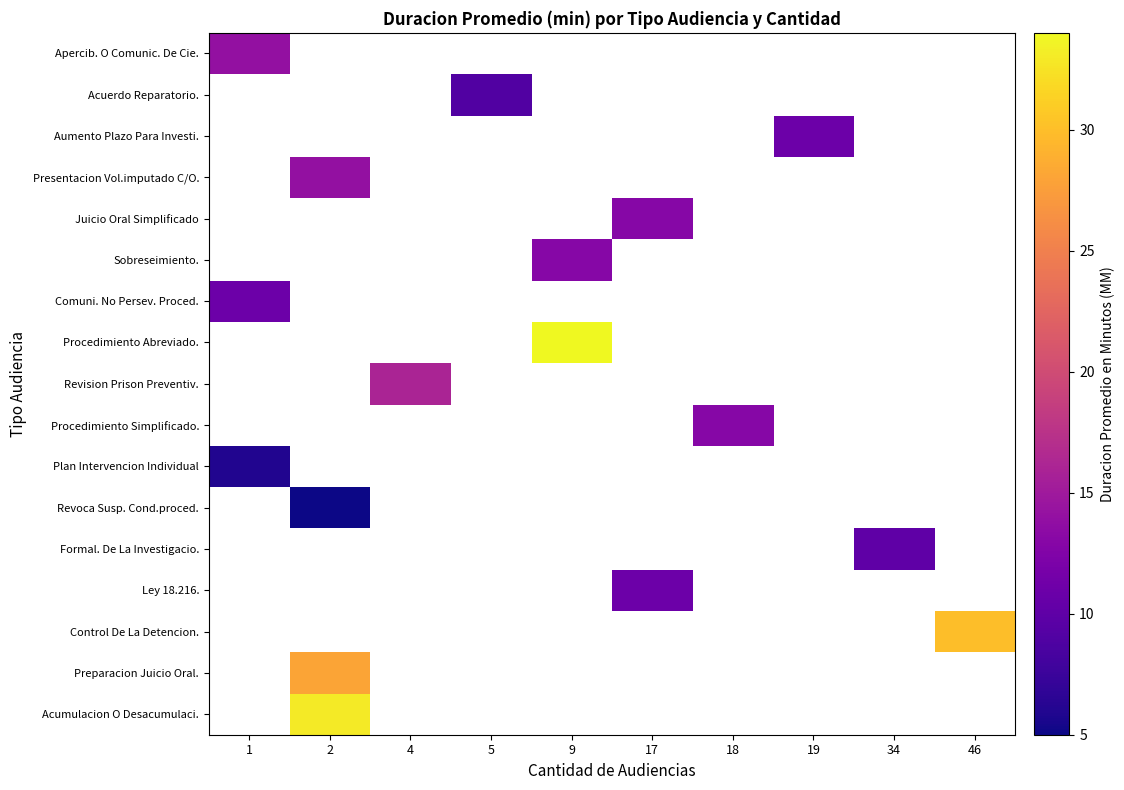

Which category has the lowest value in the Plan Intervencion Individual series?

1